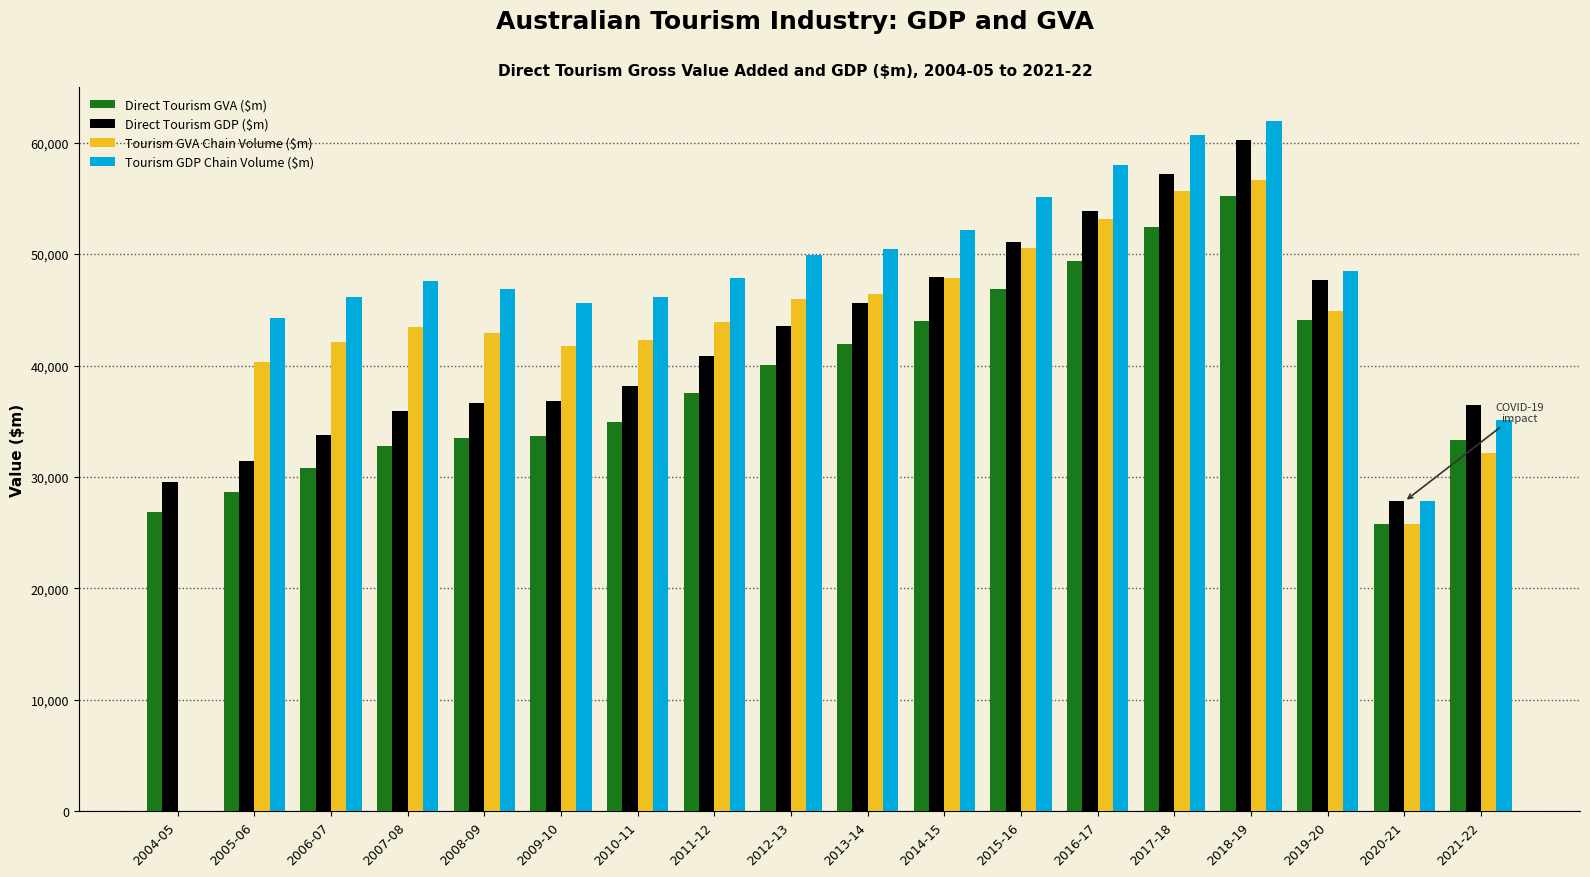

How many categories are shown in the chart?

18